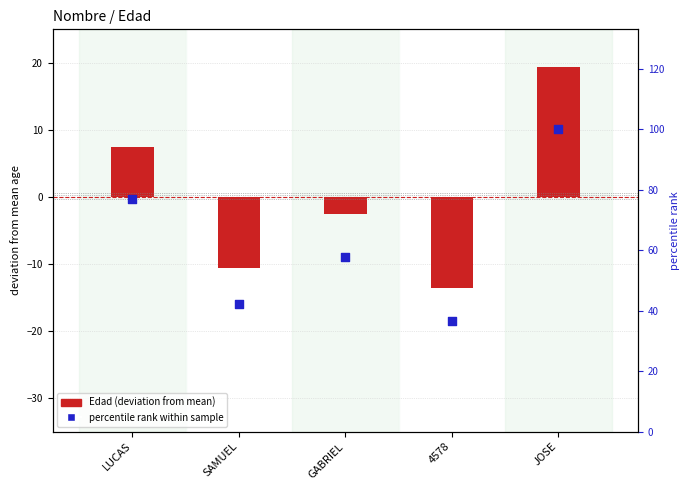

At which category is the sum across all series the highest?

JOSE